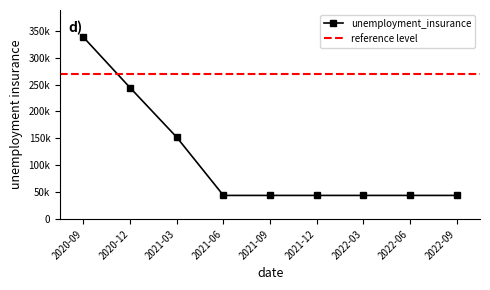

What is the change in value from 2021-03 to 2021-06?

-108000